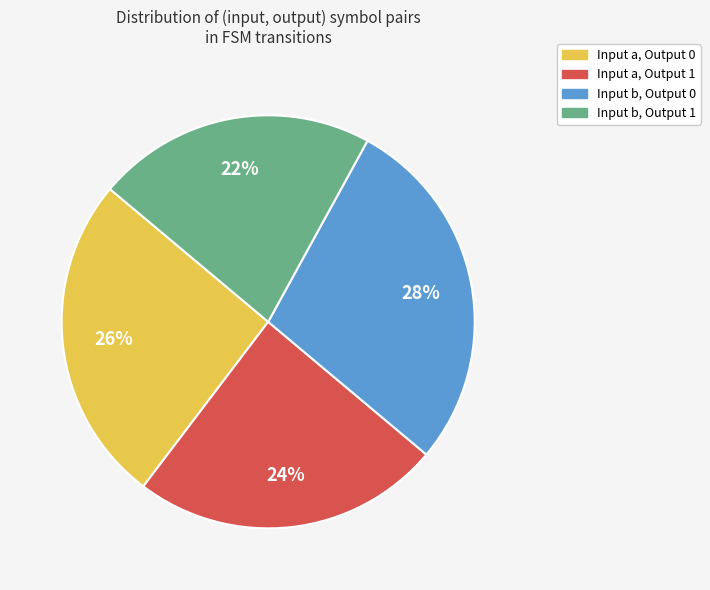

To the nearest percent, what is the average slice percentage?

25%